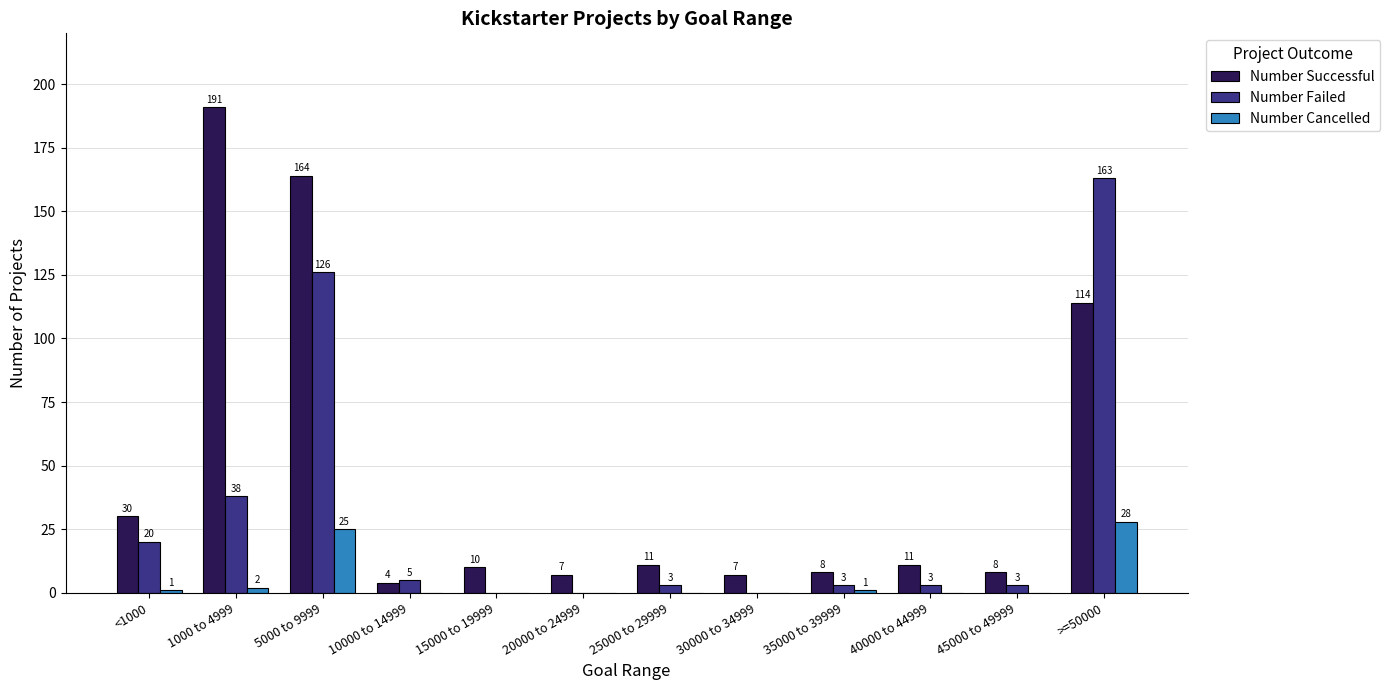

What is the sum of all Number Successful values?

565